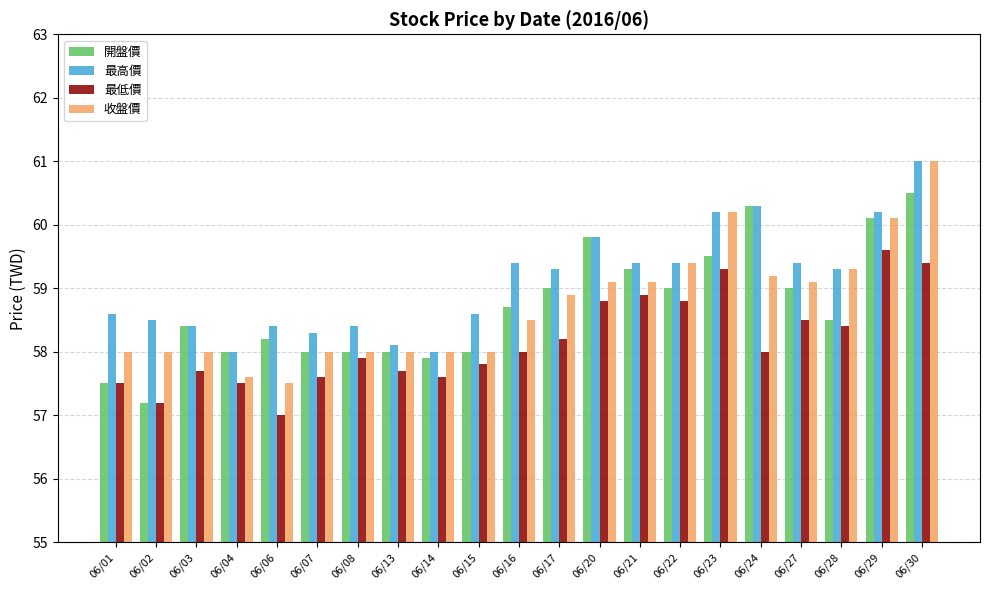

Which series changed the most between 06/02 and 06/04?

開盤價